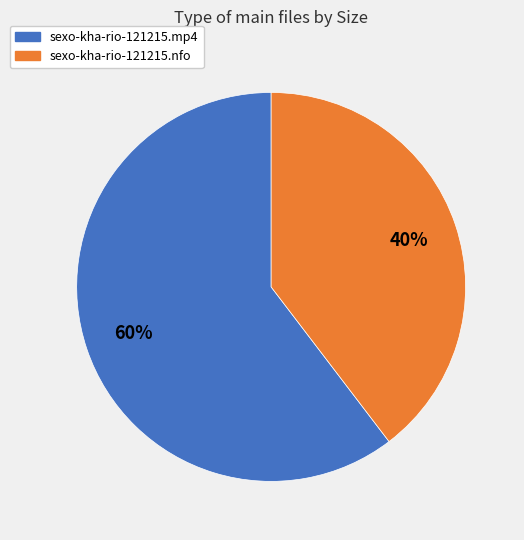

Which has a higher value, sexo-kha-rio-121215.mp4 or sexo-kha-rio-121215.nfo?

sexo-kha-rio-121215.mp4